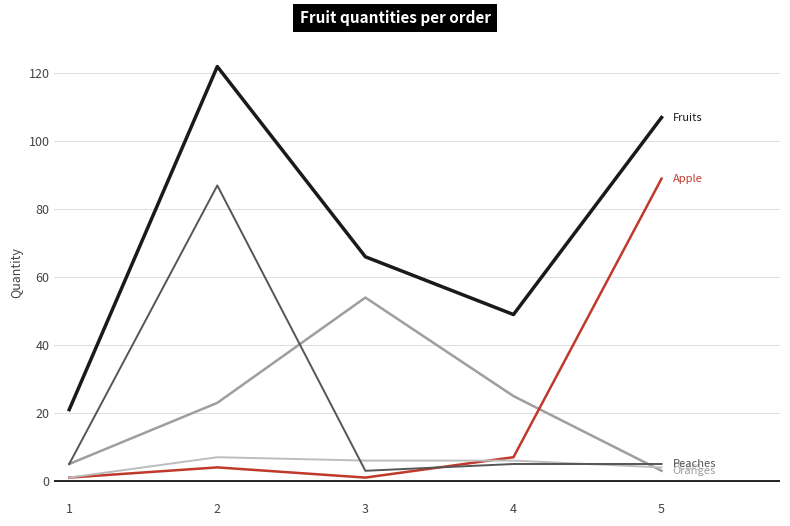

What is the greatest value displayed?

122